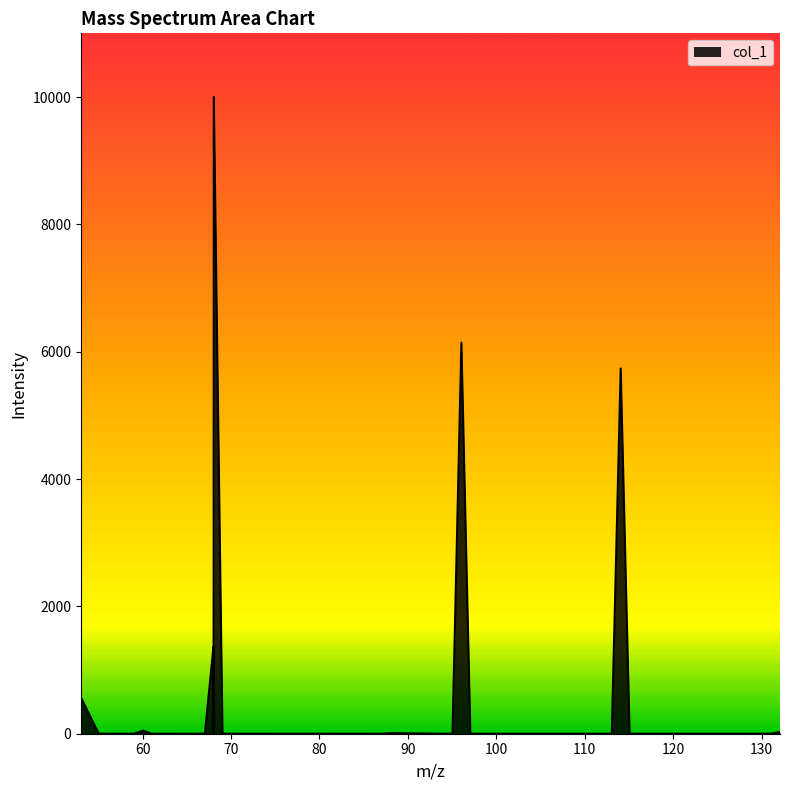

What is the greatest value displayed?

10000.0